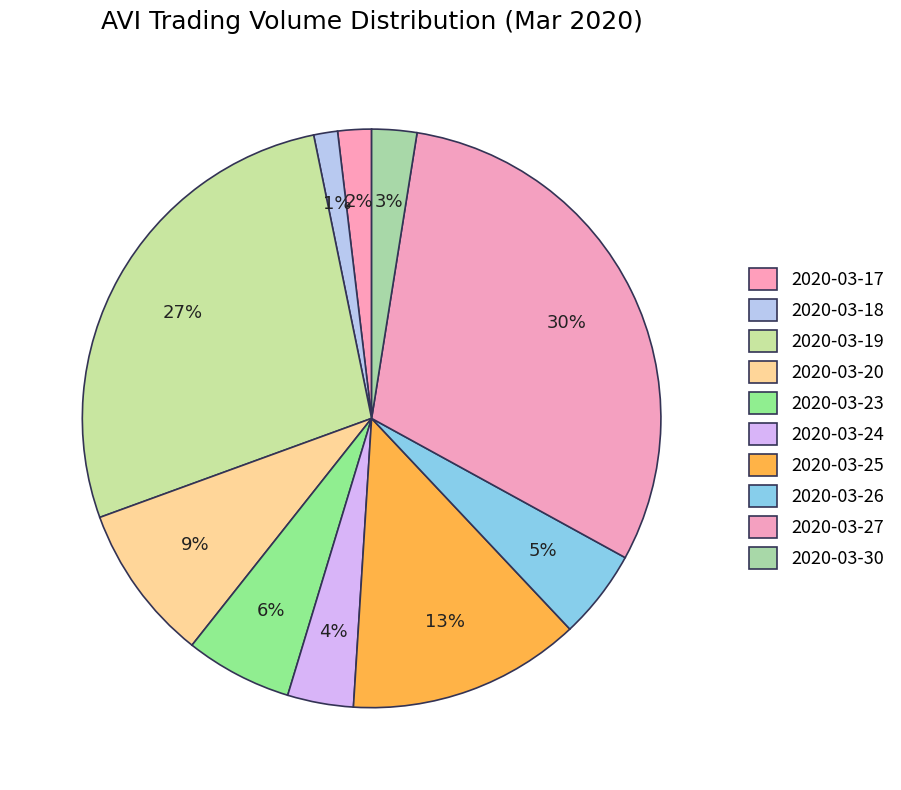

Rank the categories by value from highest to lowest.

2020-03-27, 2020-03-19, 2020-03-25, 2020-03-20, 2020-03-23, 2020-03-26, 2020-03-24, 2020-03-30, 2020-03-17, 2020-03-18